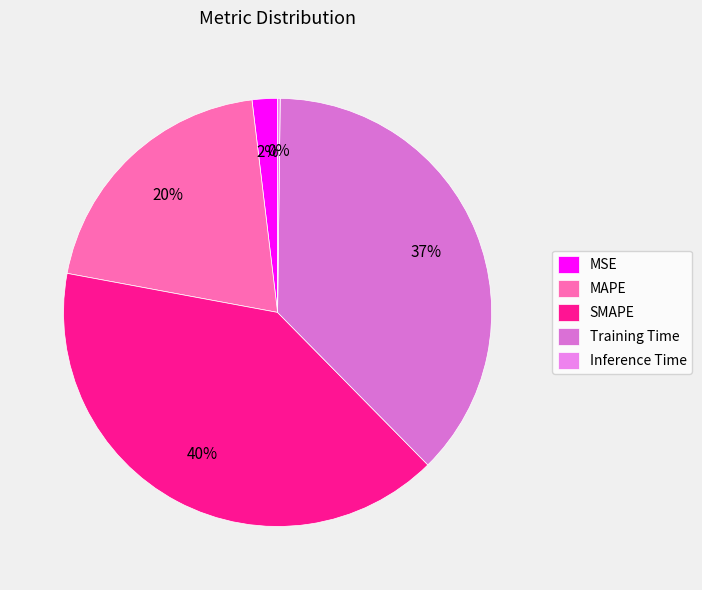

True or false: MSE accounts for 2% of the total.

True